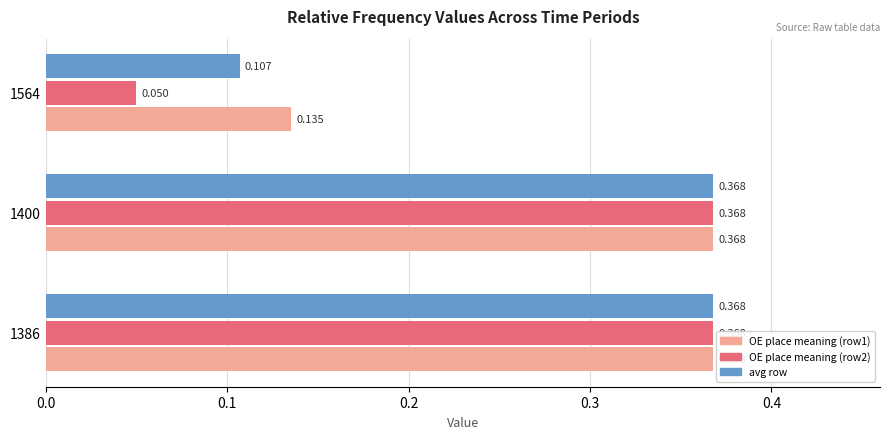

Which series has the largest range (max minus min)?

OE place meaning (row2)